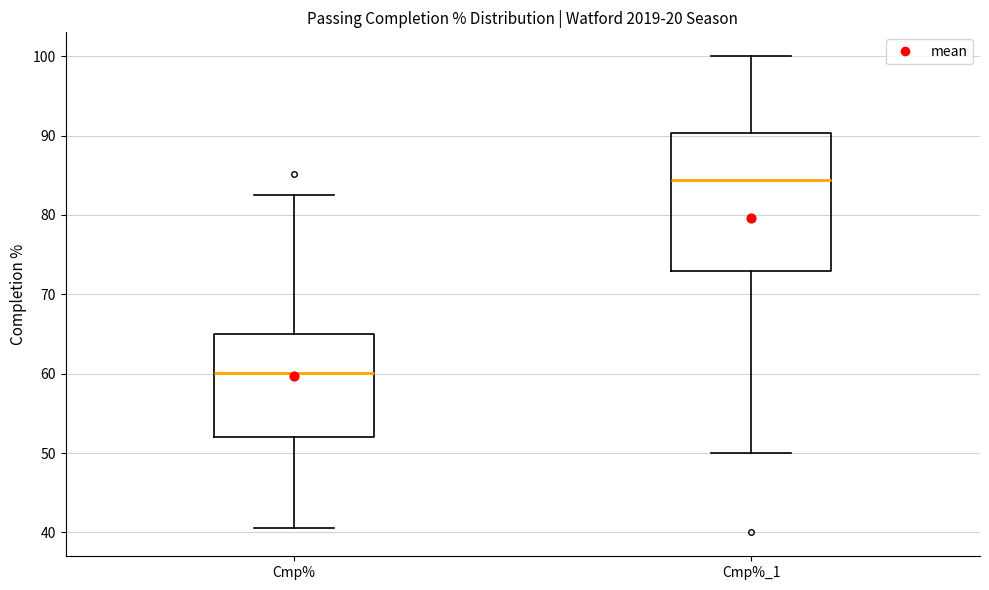

Which box has the highest median line?

Cmp%_1